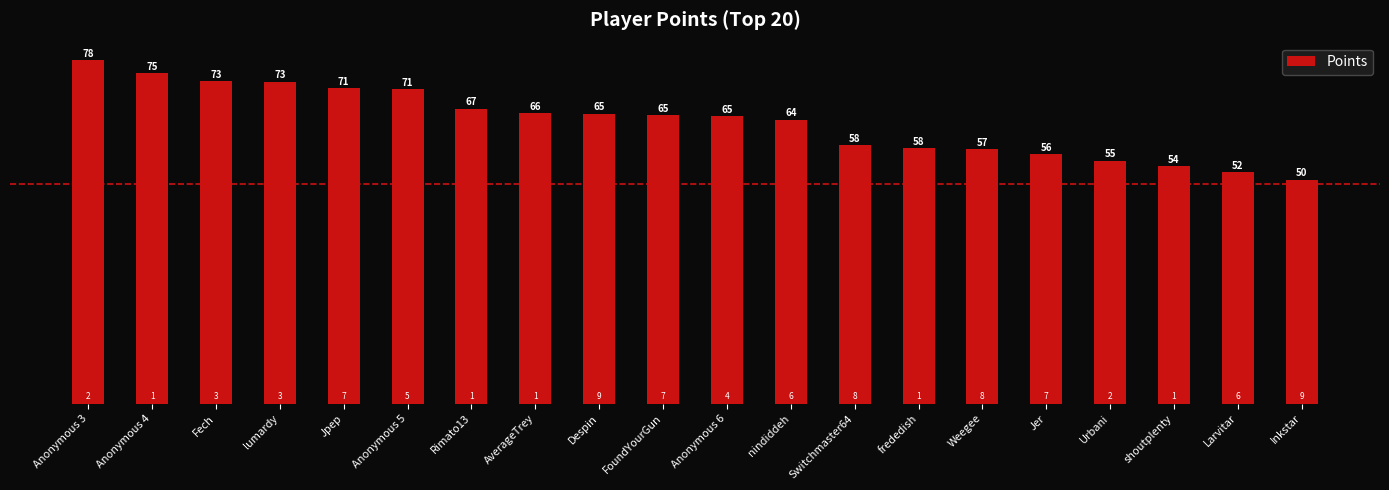

Which has a higher value, Weegee or Anonymous 6?

Anonymous 6